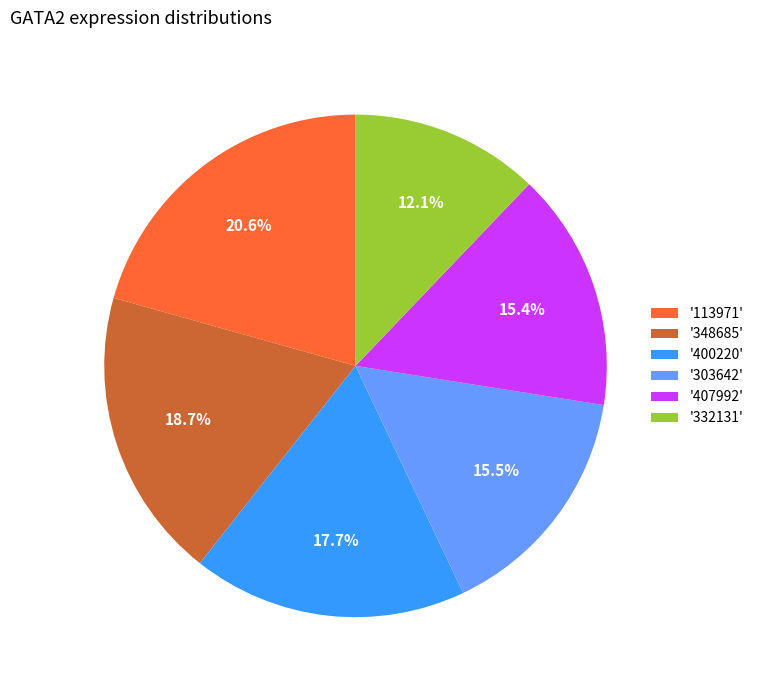

What is the largest slice in the pie chart?

'113971'